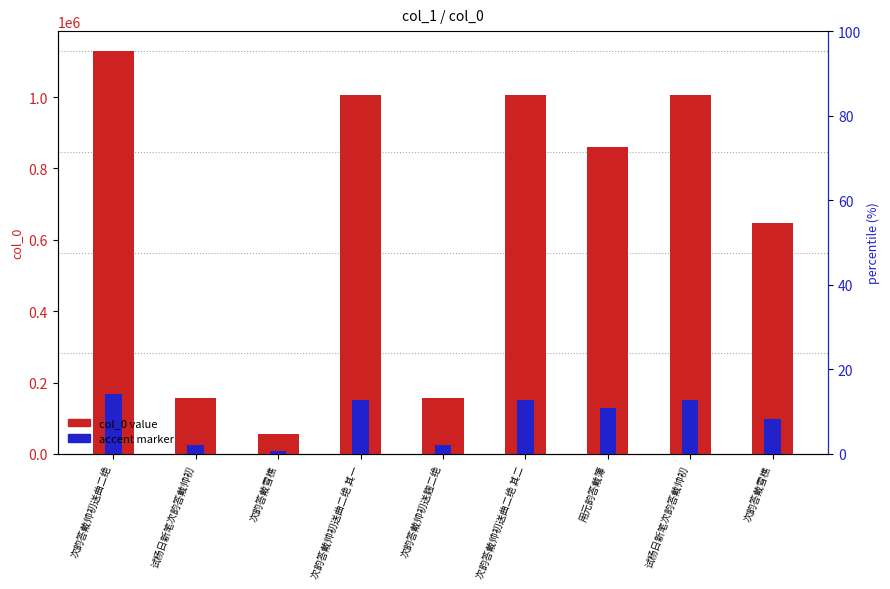

Is it true that col_0 value equals 1128355.0 at 次韵答戴帅初送曲二绝?

True